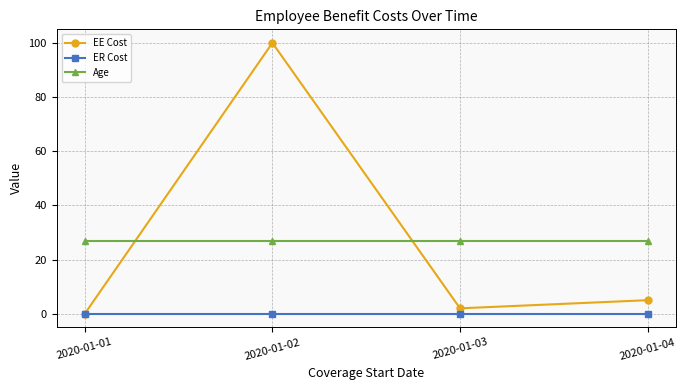

How many lines are shown in the chart?

3